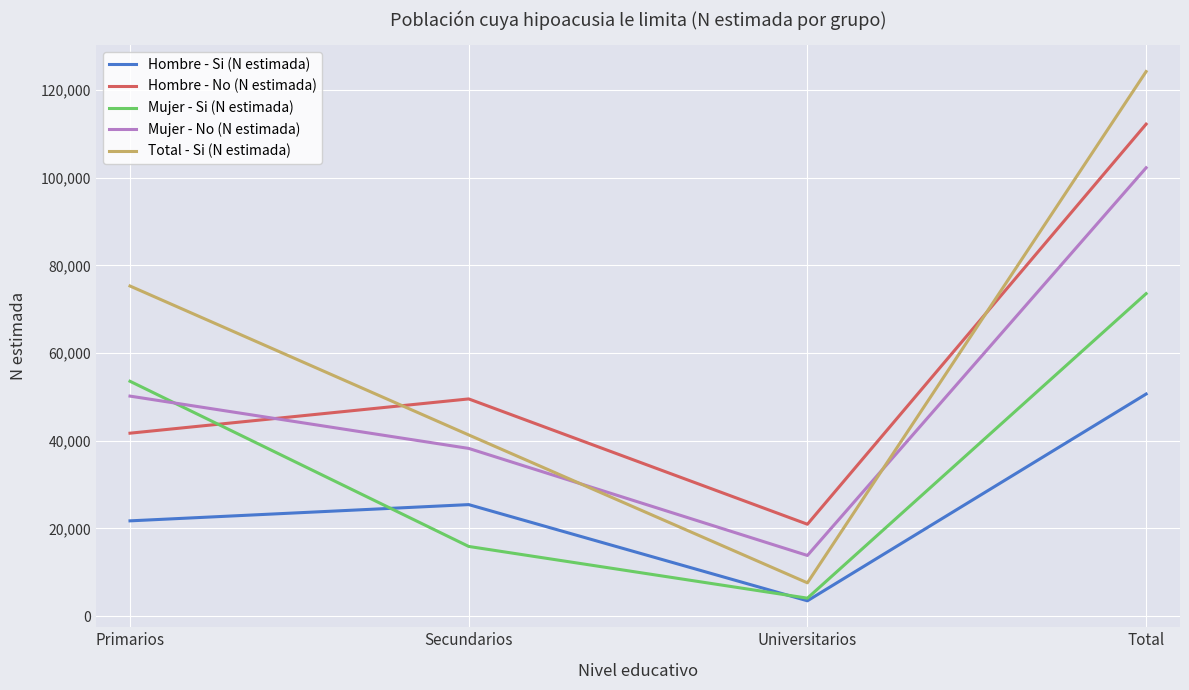

True or false: Hombre - No (N estimada) and Mujer - Si (N estimada) cross at least once.

True